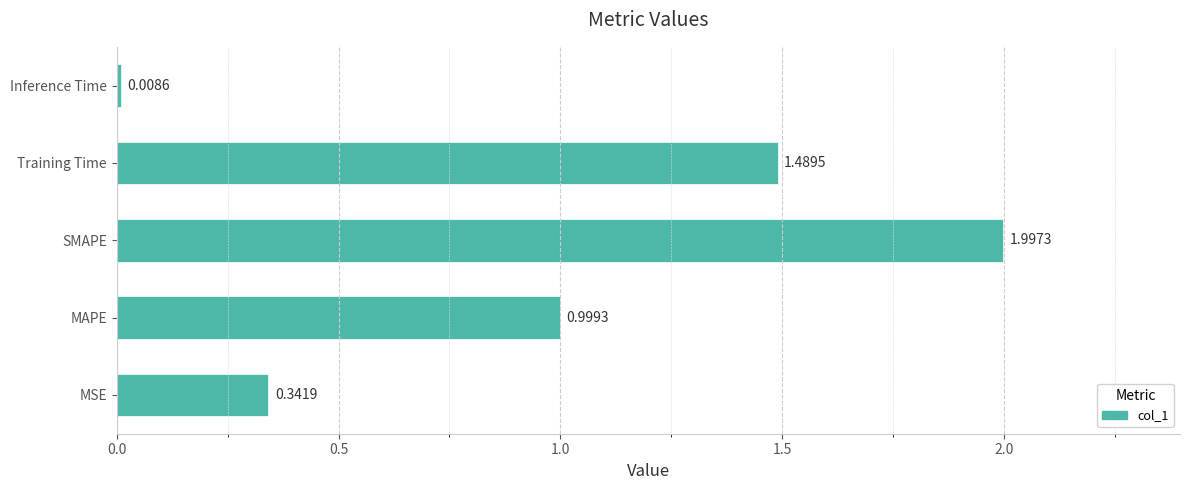

Rank the categories by value from highest to lowest.

SMAPE, Training Time, MAPE, MSE, Inference Time